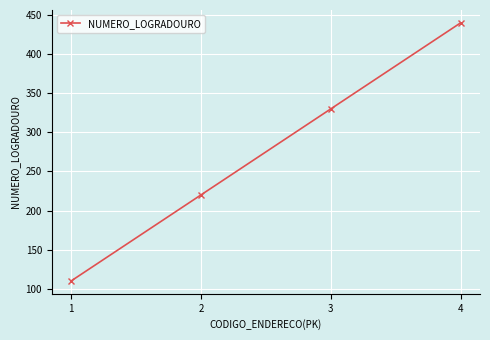

How many data points are less than 330?

2